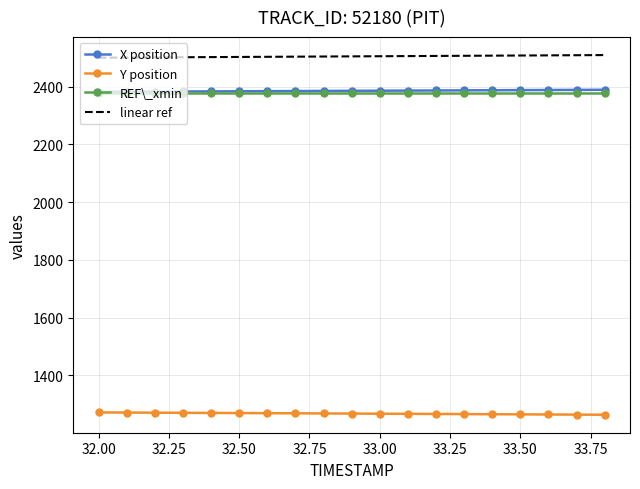

What is the difference between the maximum and minimum values in the X position series?

7.0